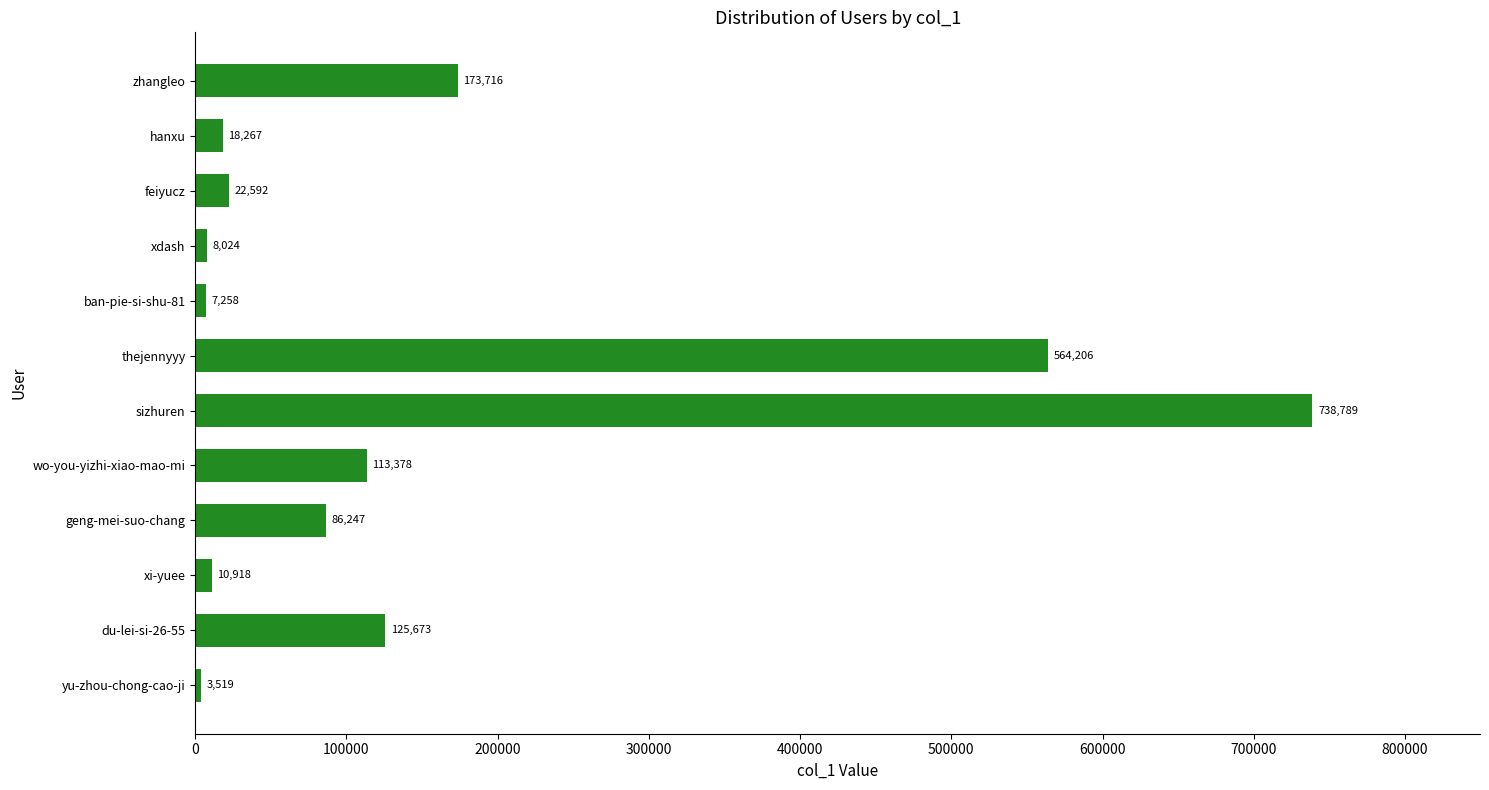

What is the change in value from xi-yuee to ban-pie-si-shu-81?

-3660